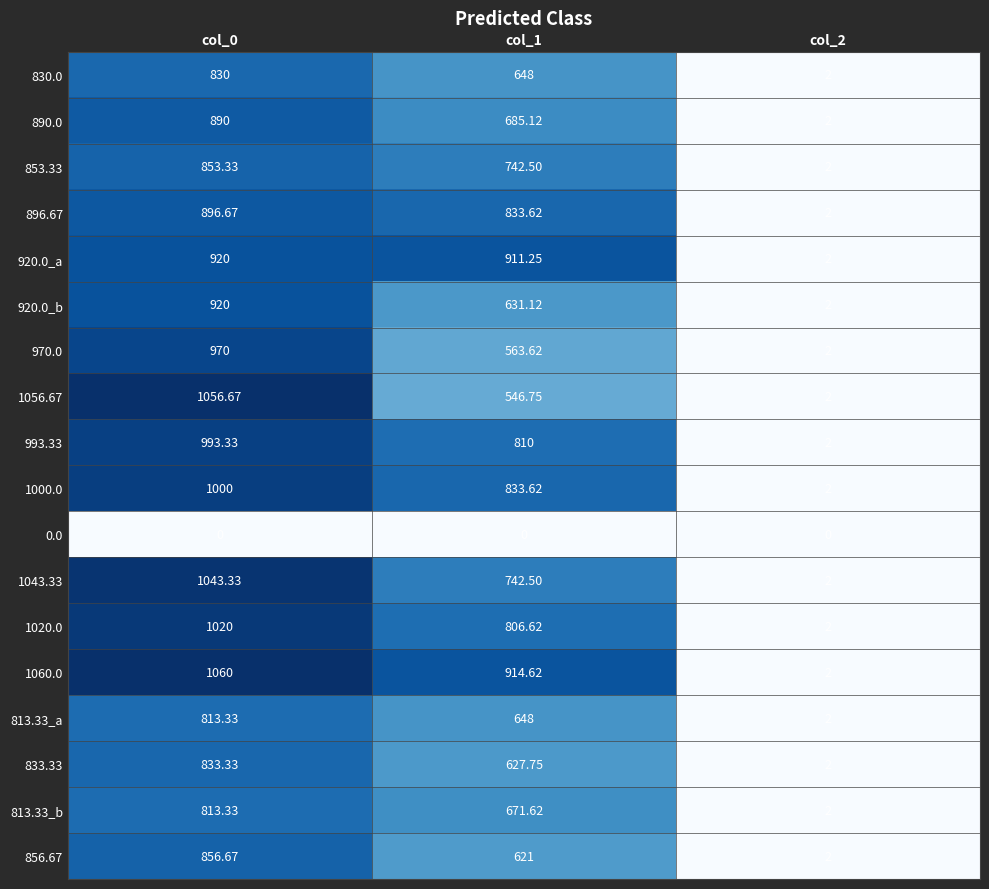

Is the value of 890.0 at col_0 greater than the value of 833.33 at col_1?

Yes